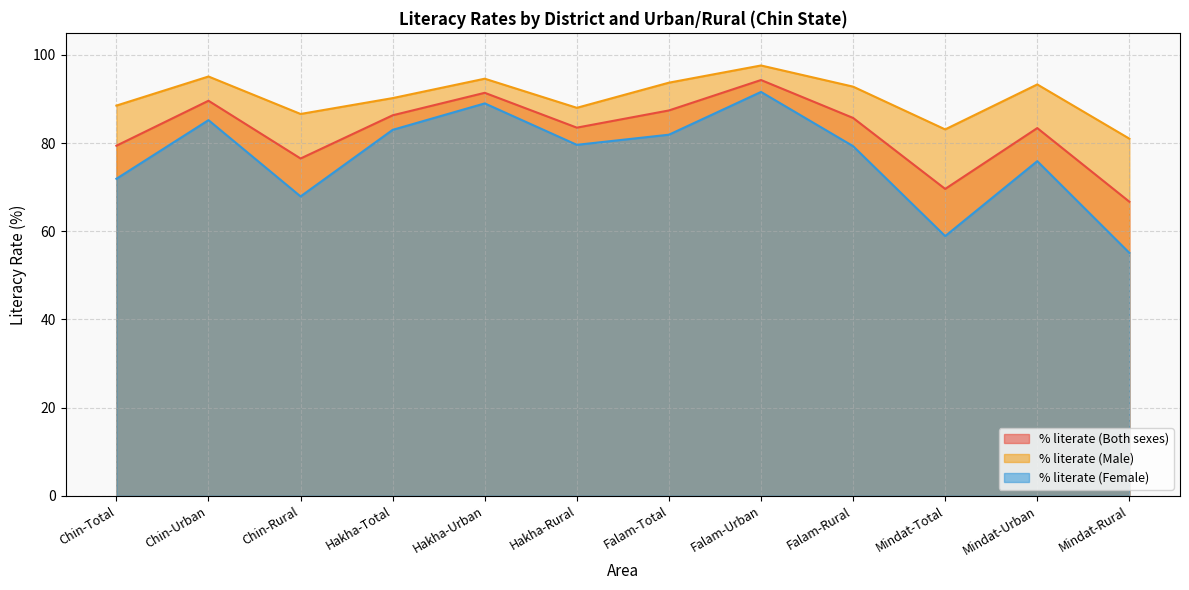

What is the label of the 9th point from the left?

Falam-Rural